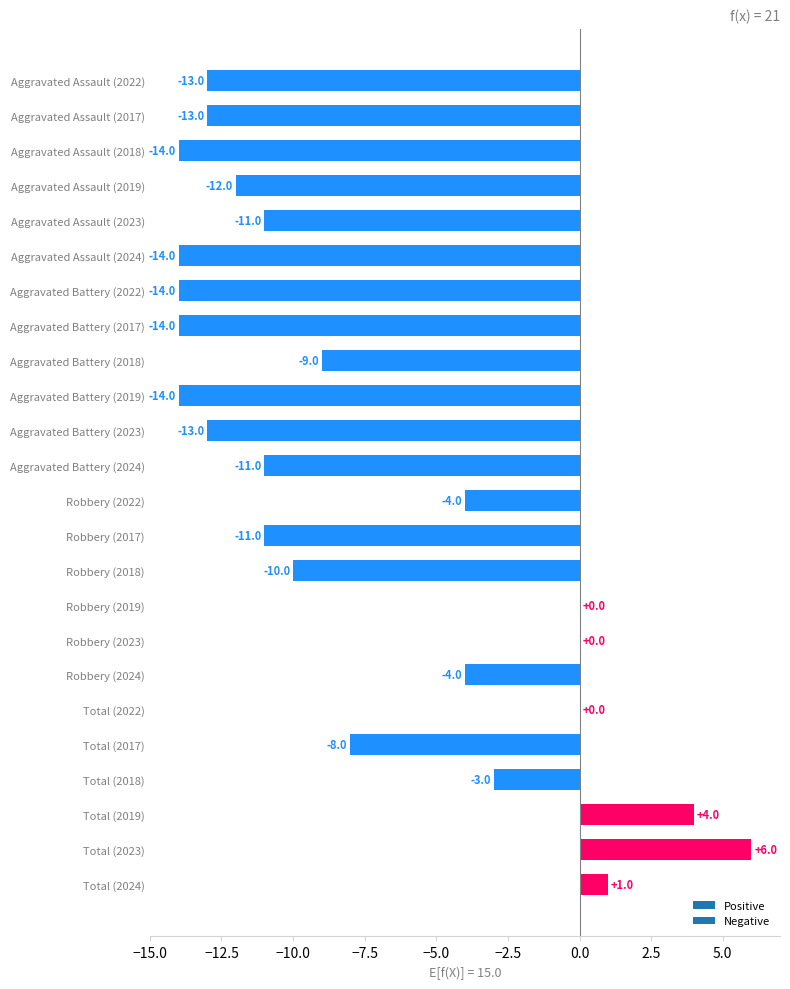

What is the sum of all values?

-181